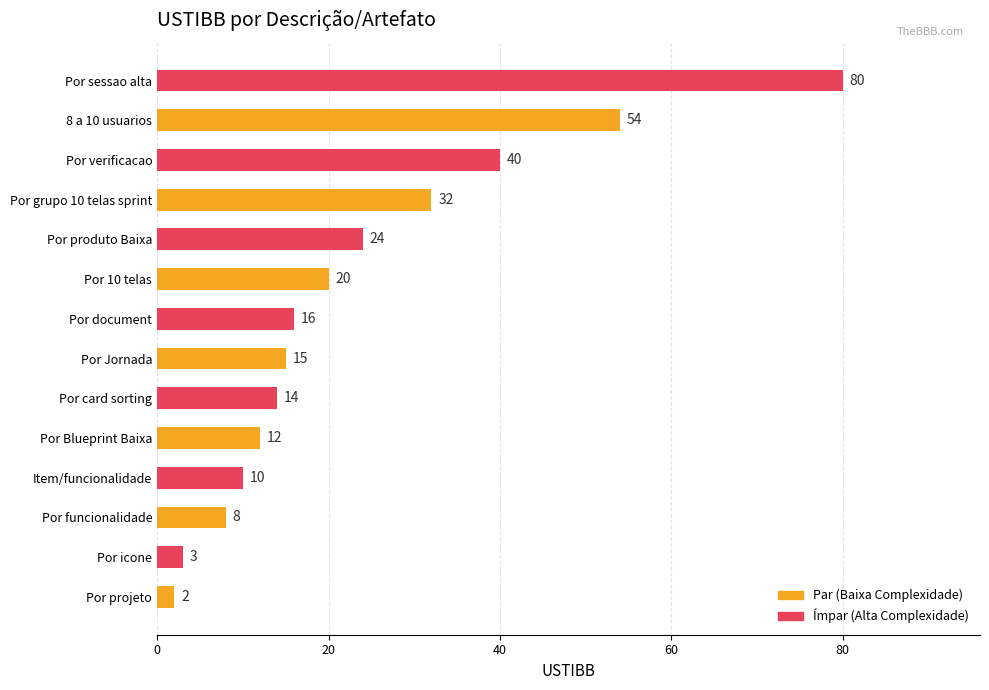

Are the bars grouped side by side (vs. stacked)?

No